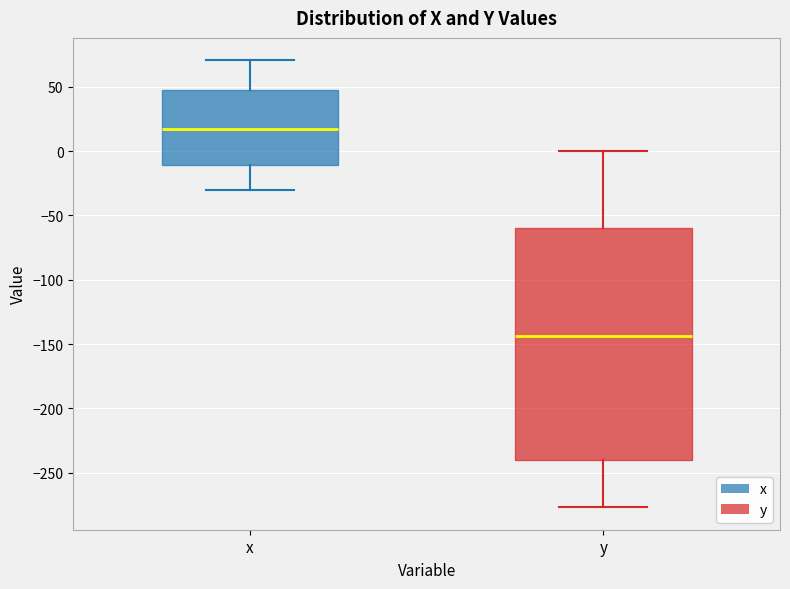

Reading left to right, read every box against the y-axis: the position of its median line, the range the box covers, and the ends of its whiskers. The values are not printed on the chart, so give them approximately, as read against the axis.

x: median 20, box -10 to 50, whiskers -30 to 70
y: median -145, box -240 to -60, whiskers -275 to 0